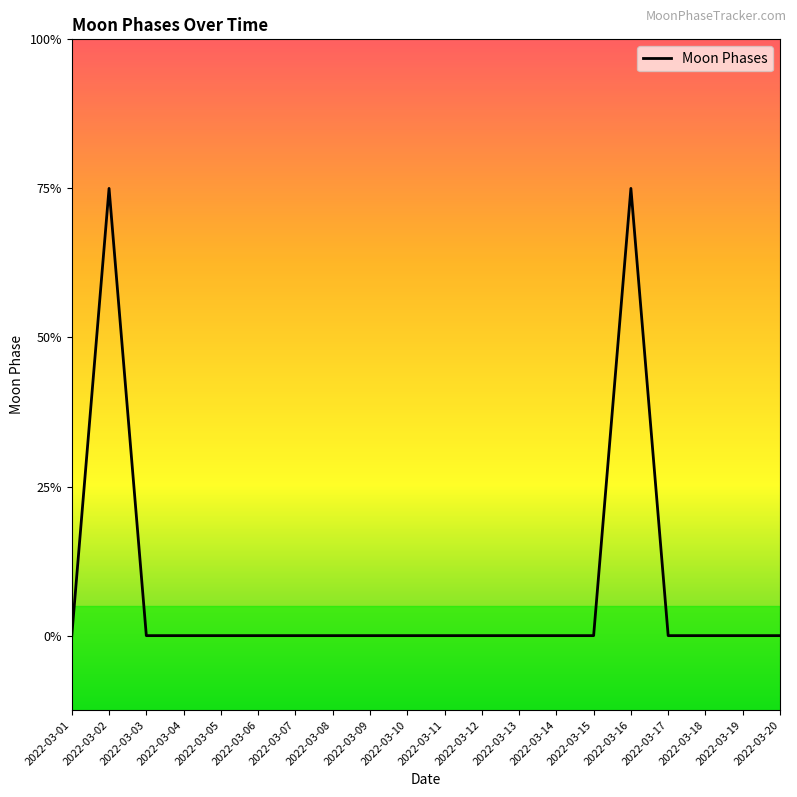

True or false: the data has more than 1 interior local peaks.

True